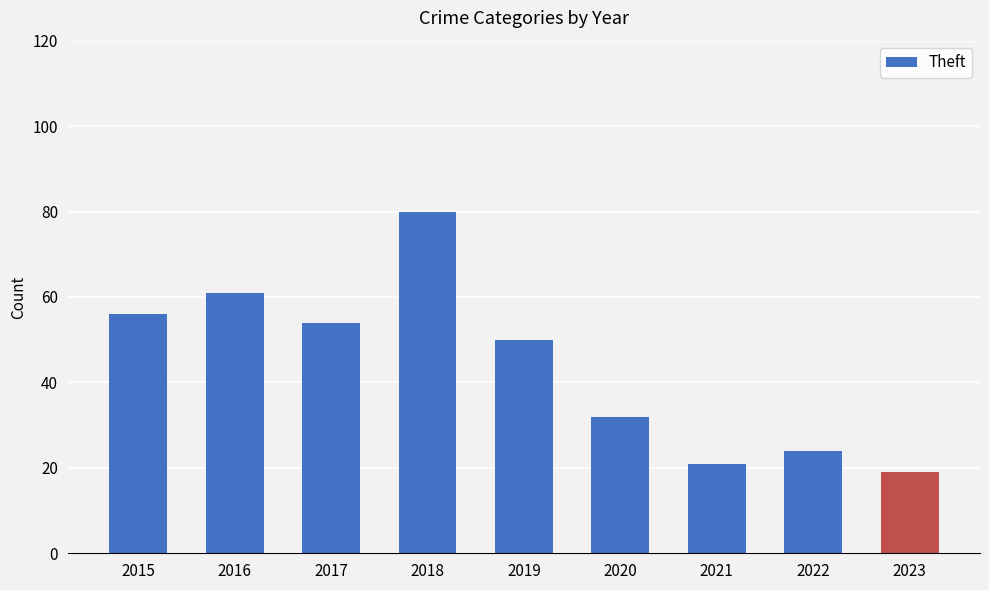

What is the value of the 8th bar from the left?

24